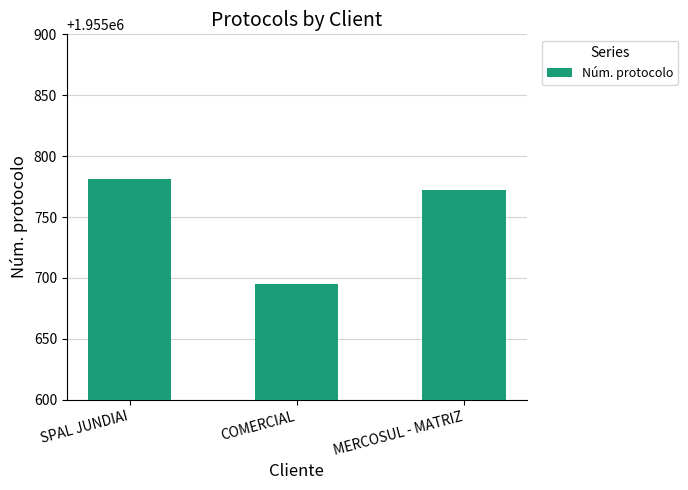

What is the minimum value shown in the chart?

1955695